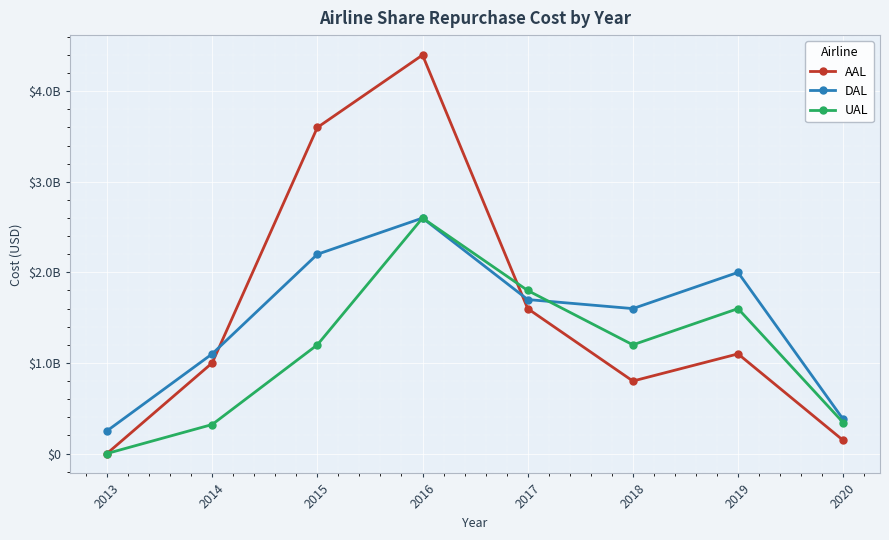

At how many categories does at least one series exceed 2903072139?

2